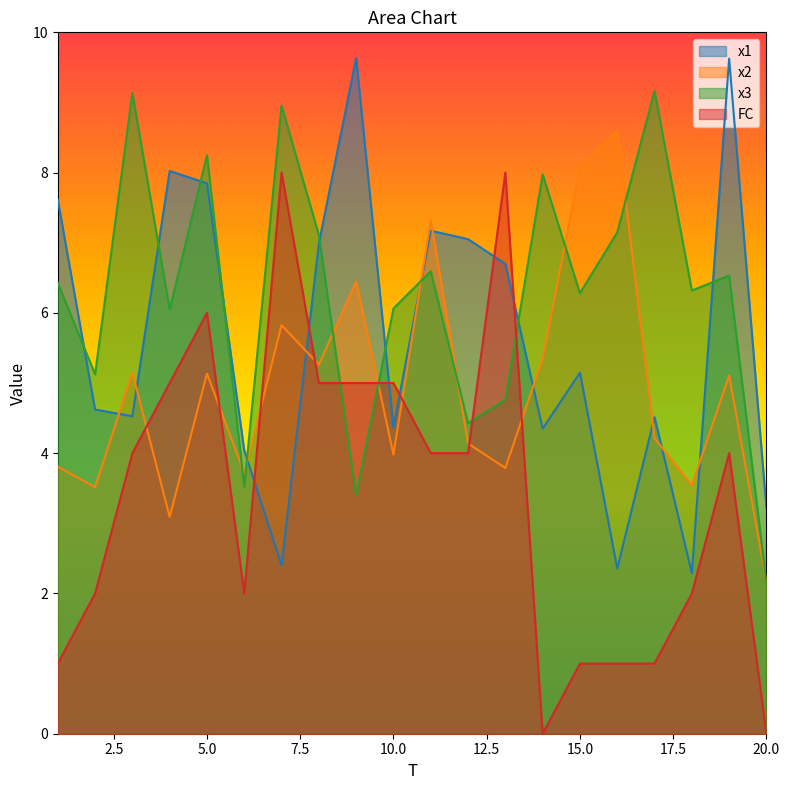

What is the highest value of the x2 series?

8.6